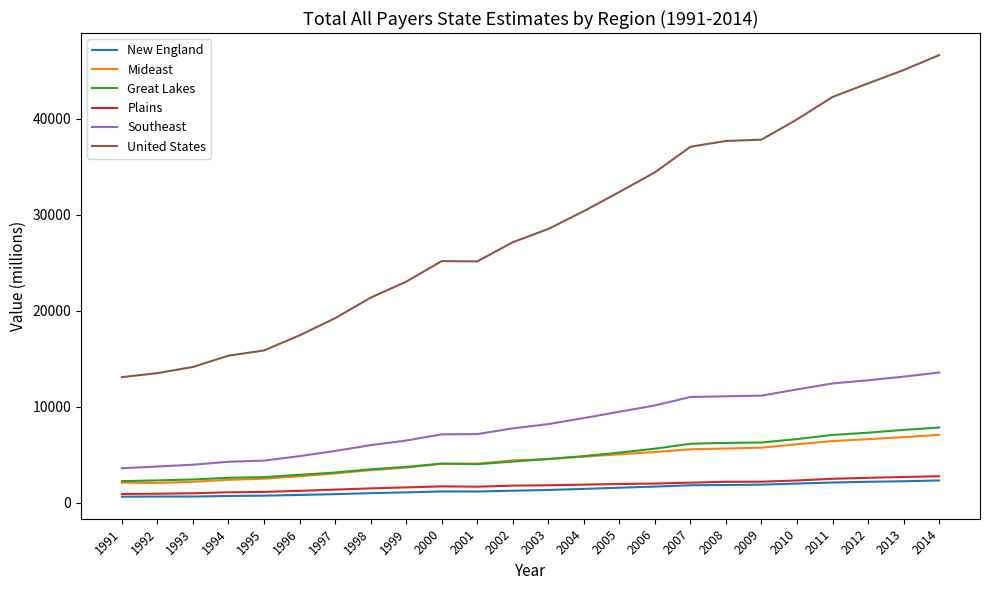

True or false: Mideast has a value of 6621 at 2012.

True